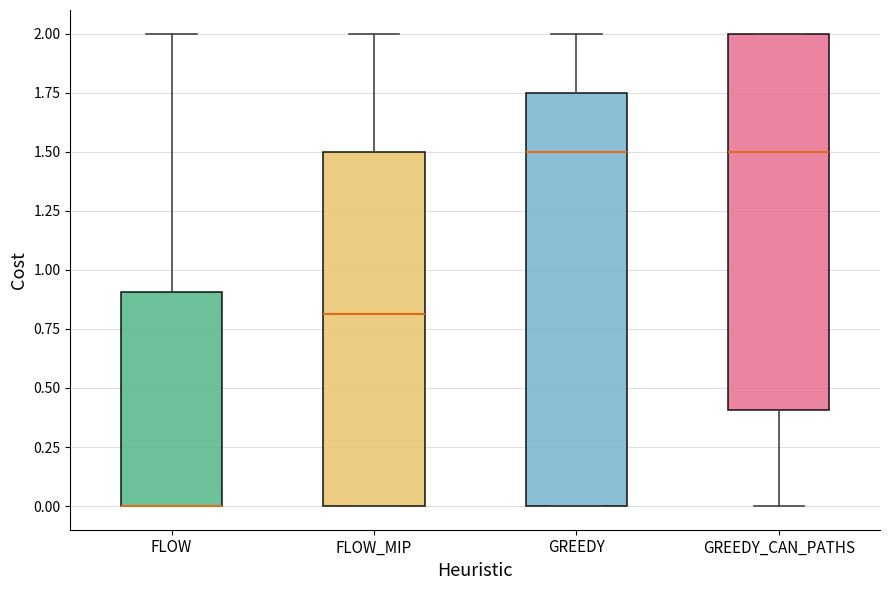

Where does the median line of the box for FLOW_MIP sit on the y-axis? The values are not printed on the chart, so give them approximately, as read against the axis.

0.80